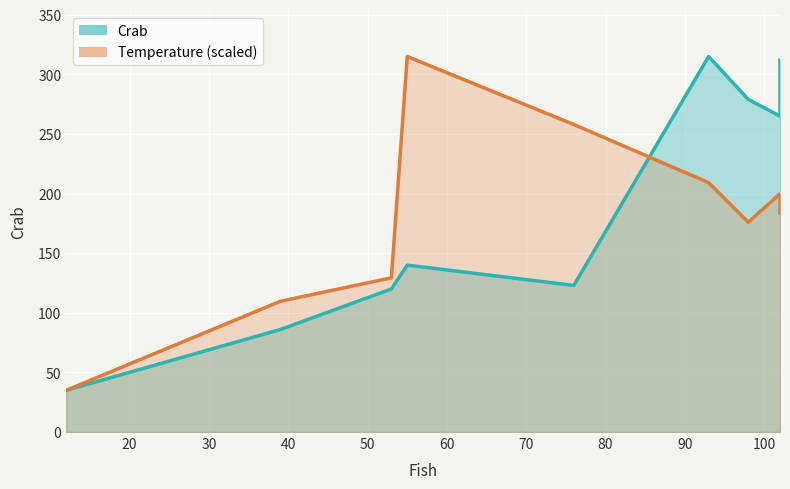

At which label does Temperature reach its peak?

55